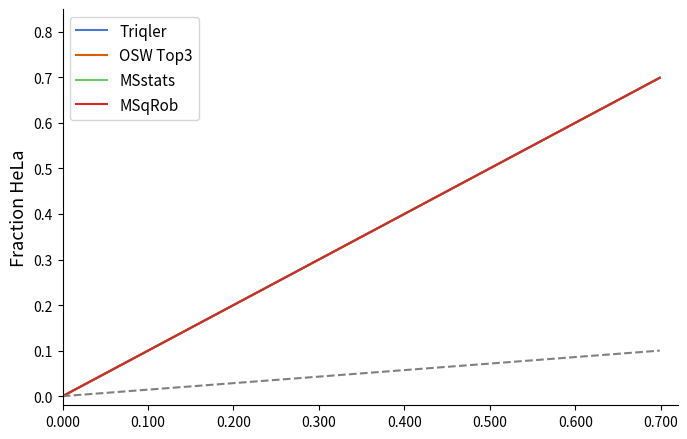

What is the maximum value for MSqRob?

0.7